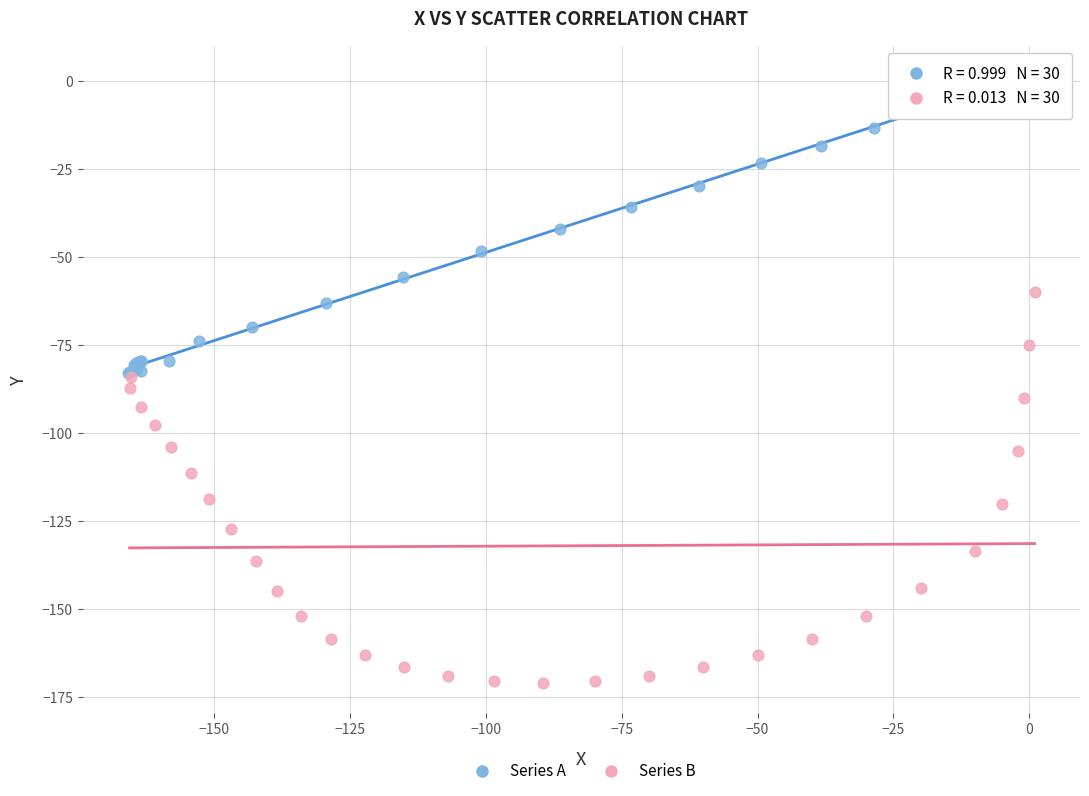

Which series contains the highest Y value?

Series A